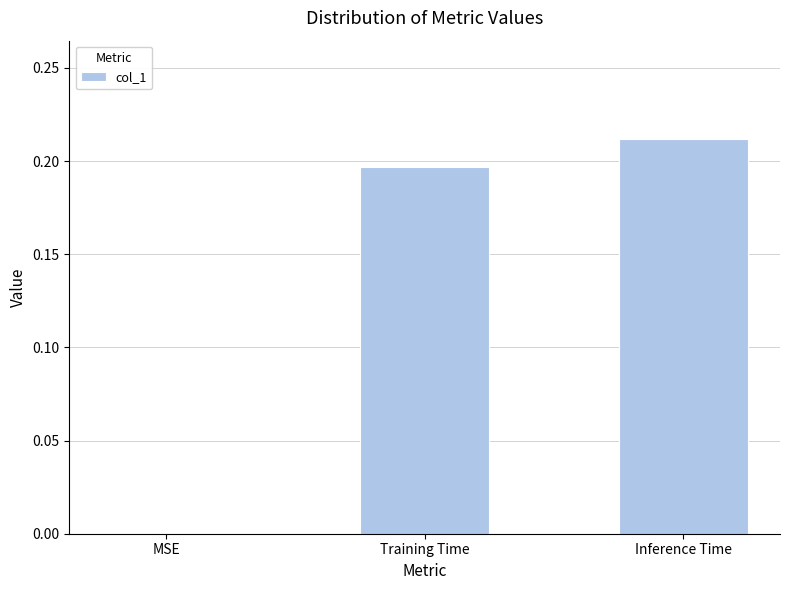

What is the sum of the values at Inference Time and Training Time?

0.4